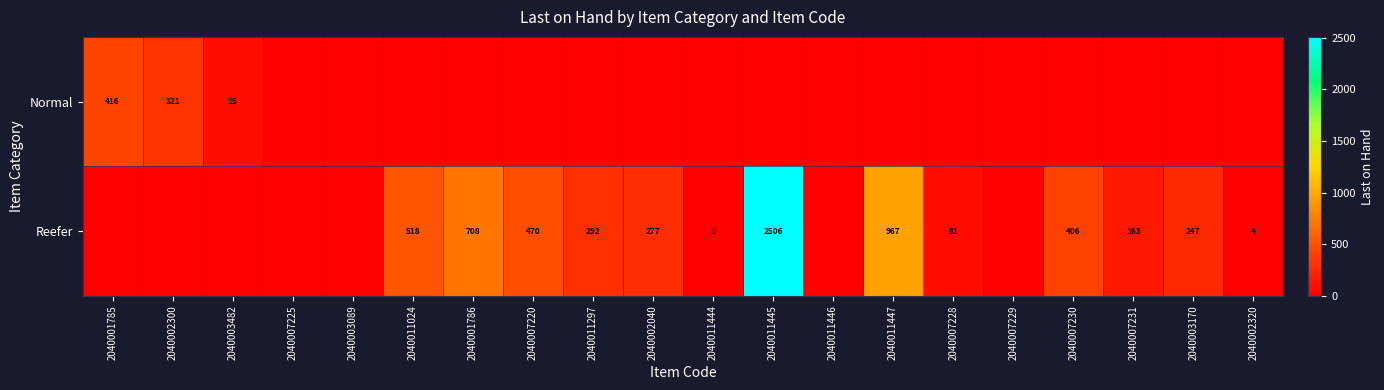

Is it true that Reefer equals 967 at 2040011447?

True